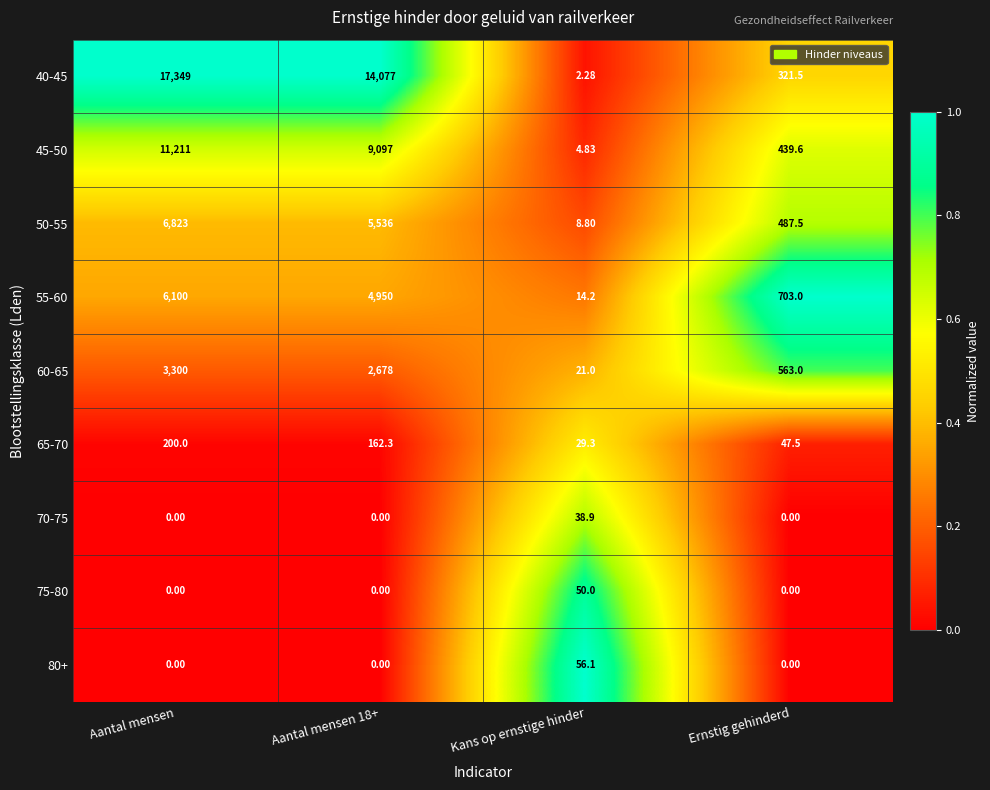

Is the value of 55-60 at Ernstig gehinderd greater than the value of 80+ at Ernstig gehinderd?

Yes